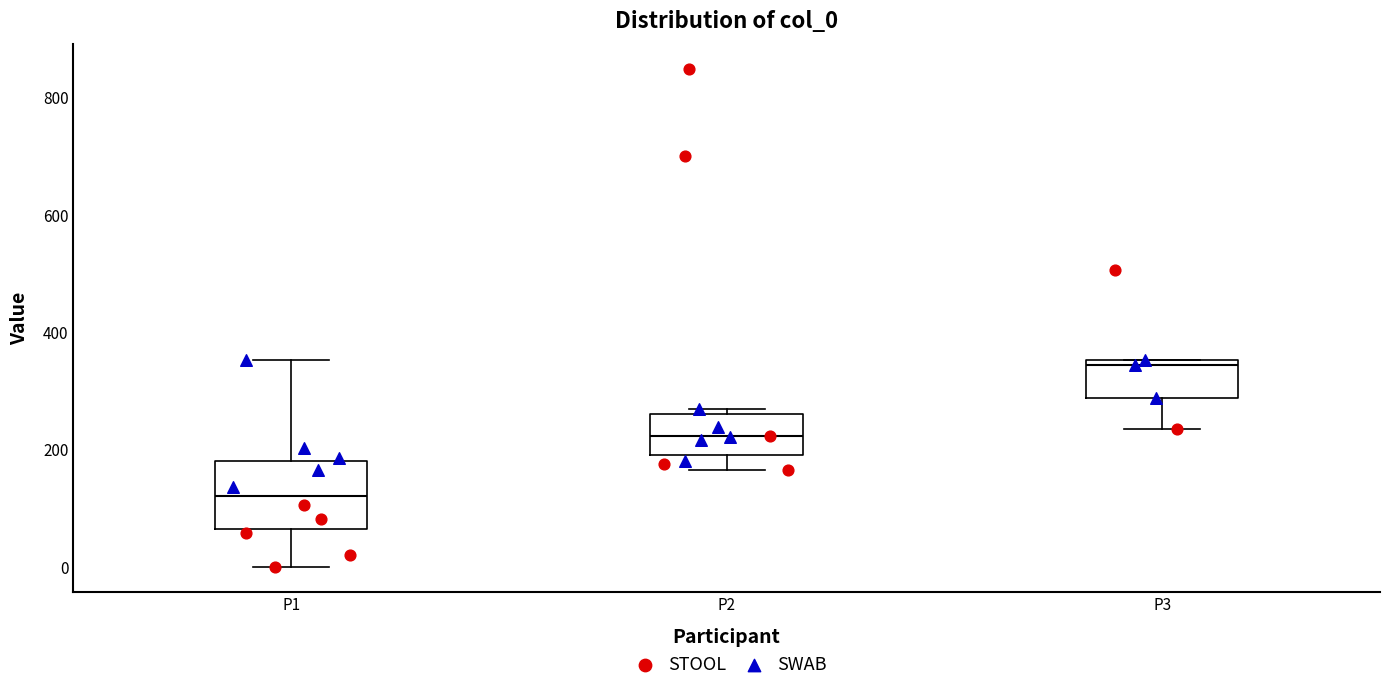

Which box's median line is the highest?

P3